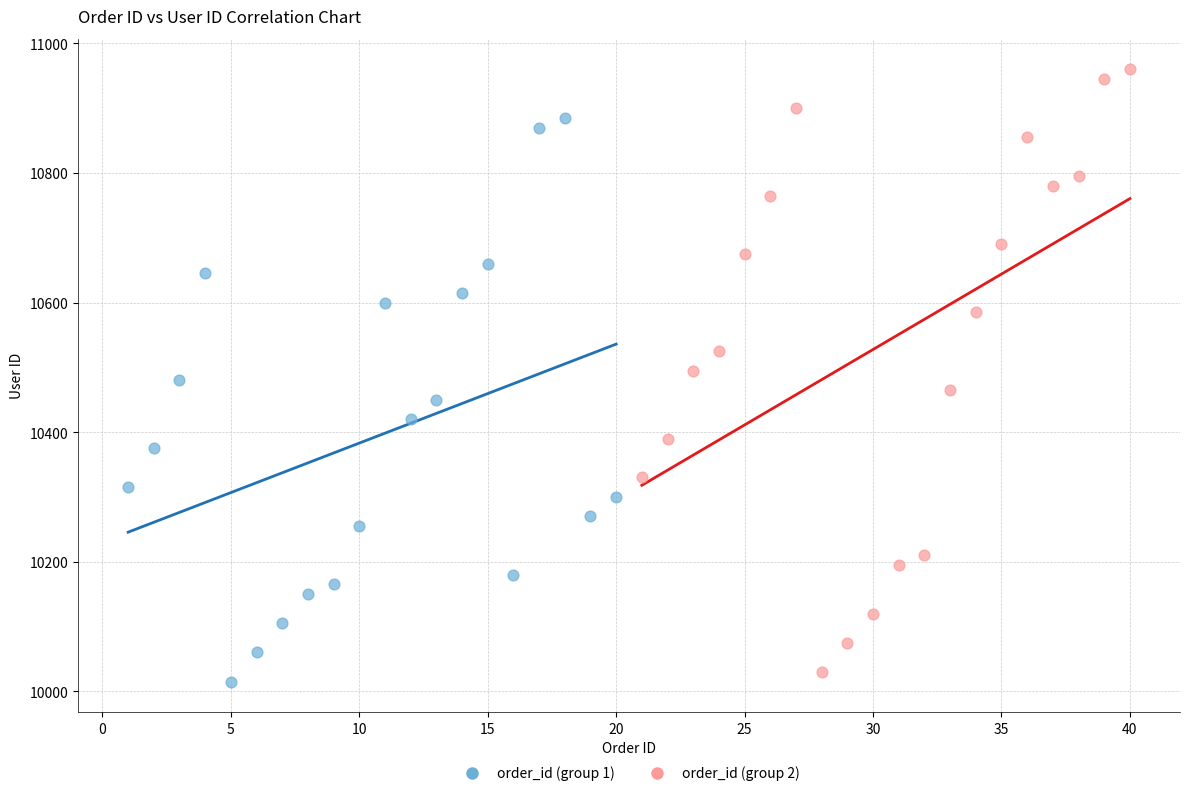

Which series has the widest spread of Y values?

order_id (group 2)